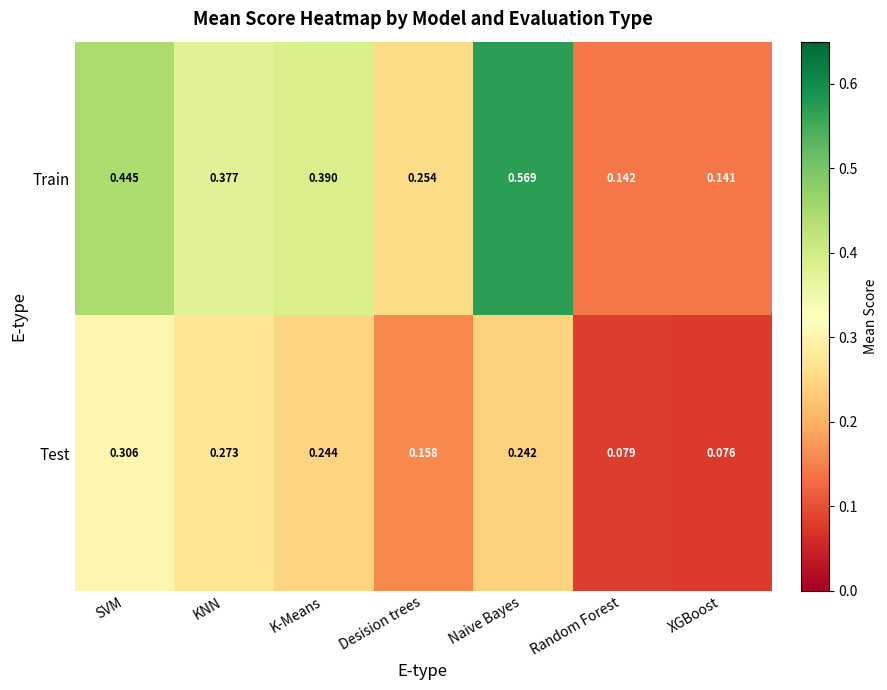

At which category does the chart reach its peak across all series?

Naive Bayes